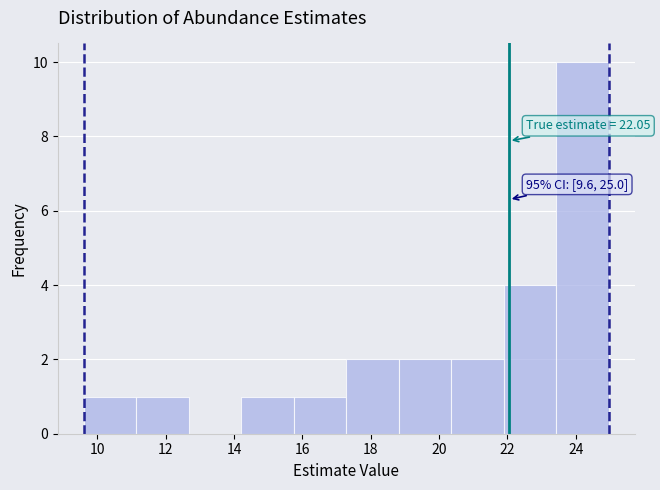

Which range on the x-axis has the tallest bar?

23.4 to 25.0